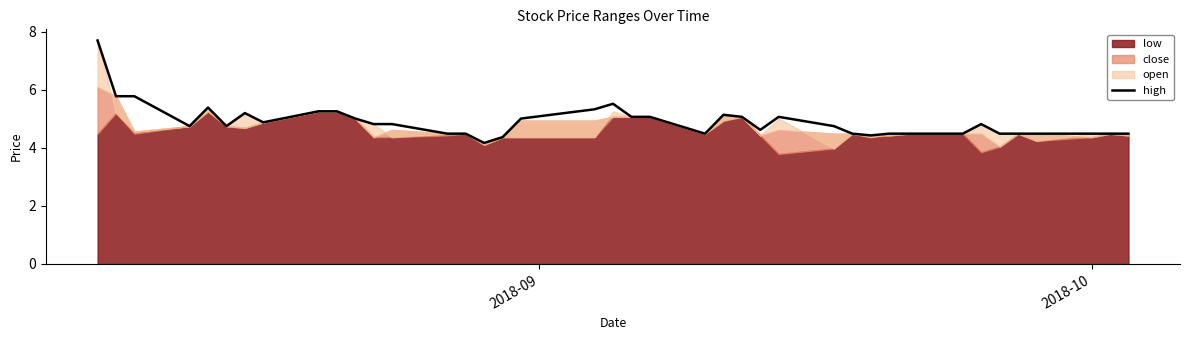

What is the minimum value for high?

4.2